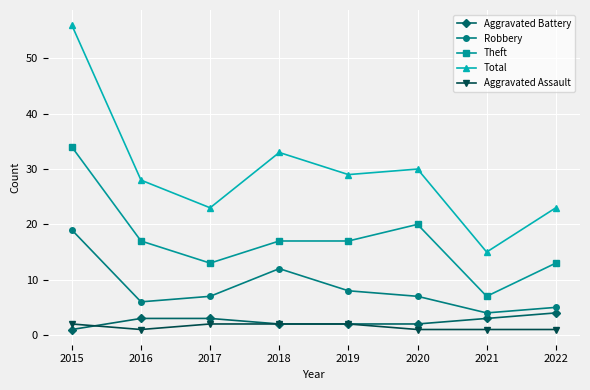

At which label does Robbery first exceed 7?

2015